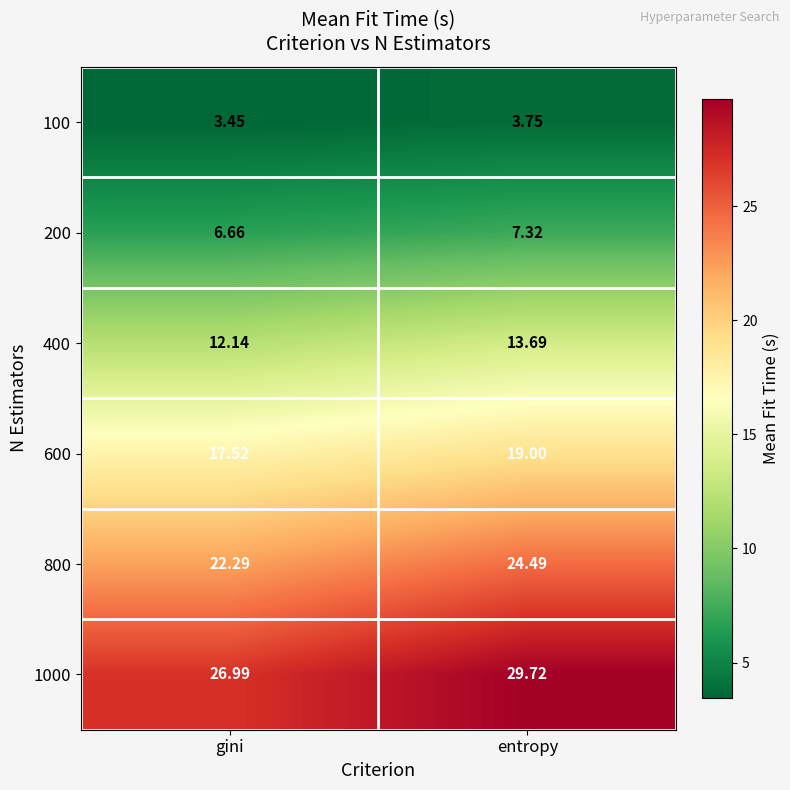

Where is 400 nearest to the value 12?

gini